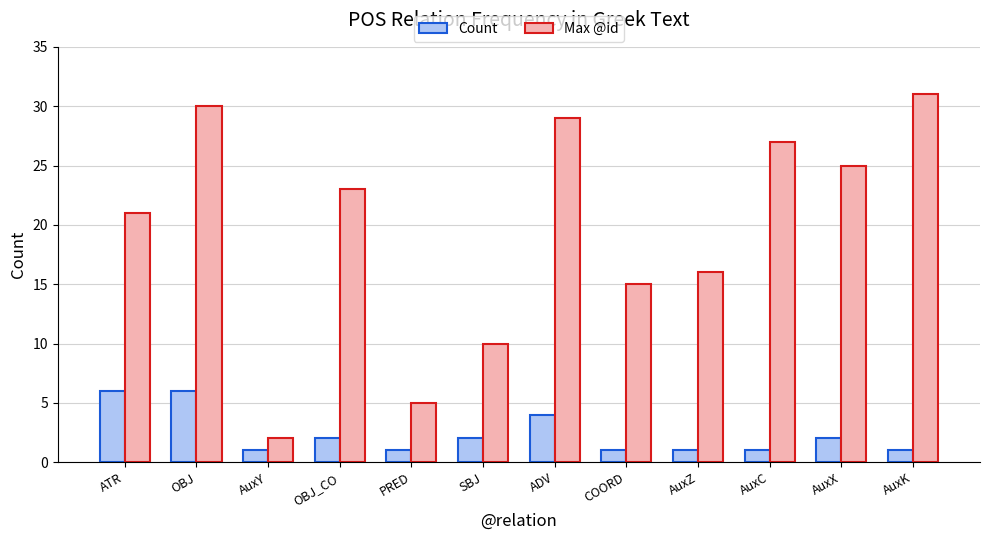

Which series has the widest spread of values?

Max @id